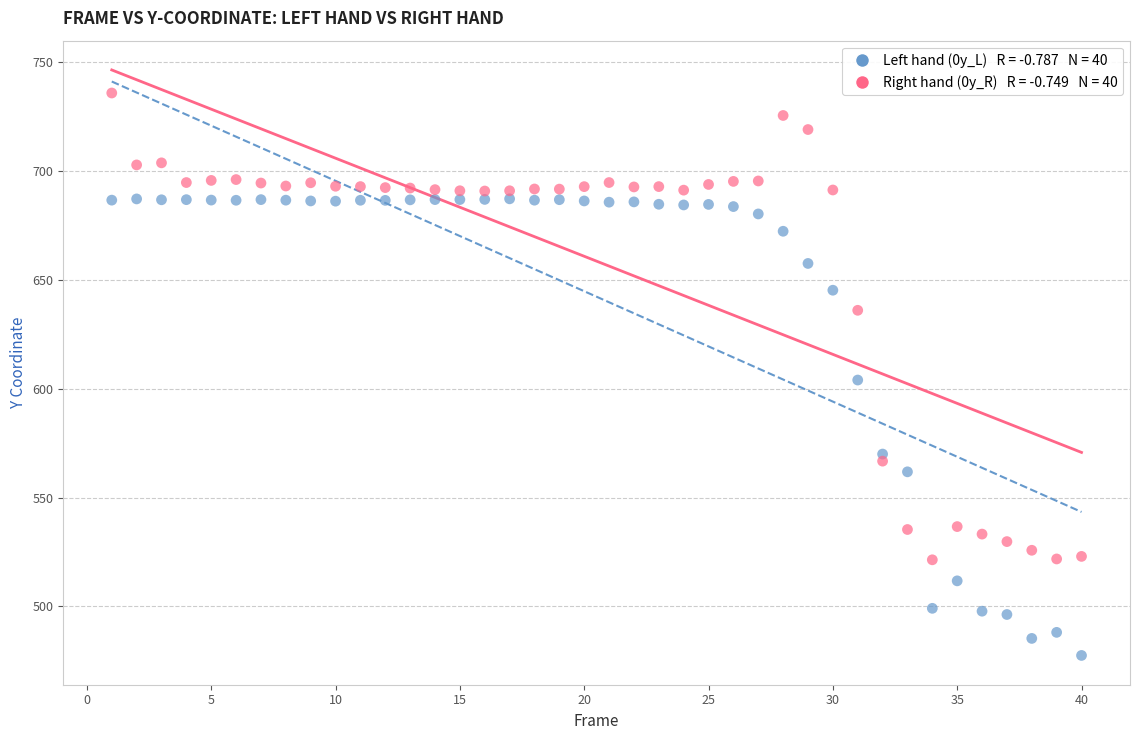

Across all data points, what is the range of X values (max minus min)?

39.0